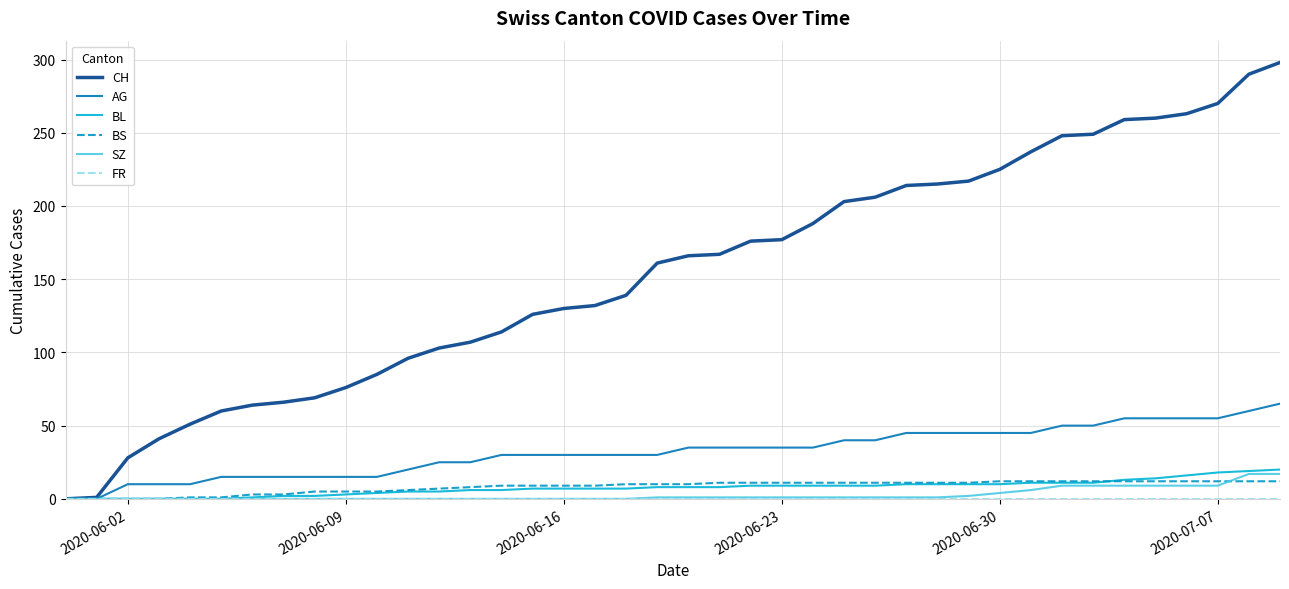

Which series has the largest range (max minus min)?

CH